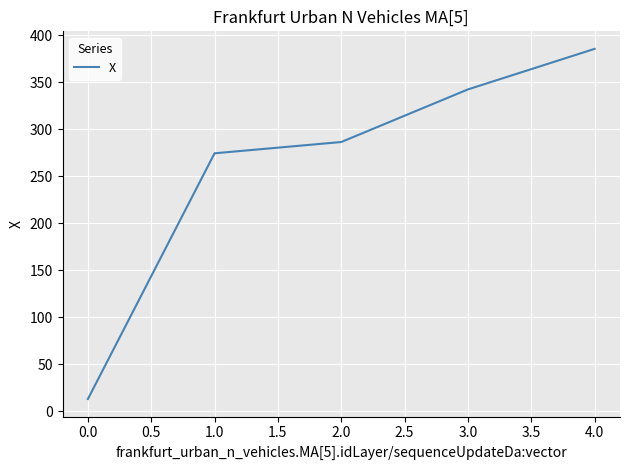

What is the ratio of the value at 1.0 to the value at 3.0?

0.8